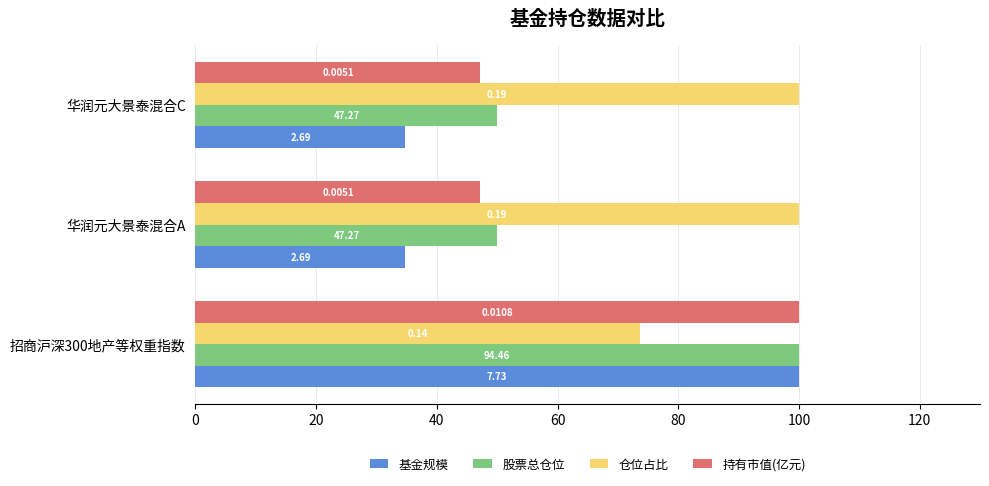

What are all the series names shown in the legend?

基金规模, 股票总仓位, 仓位占比, 持有市值(亿元)